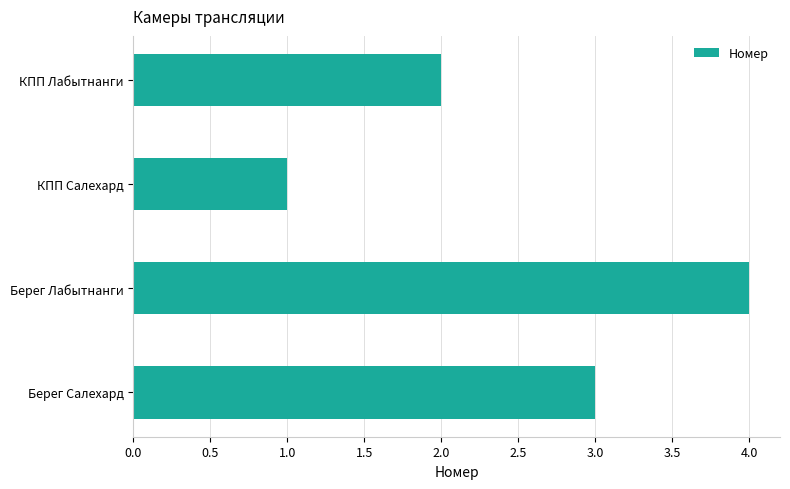

What is the smallest value displayed?

1